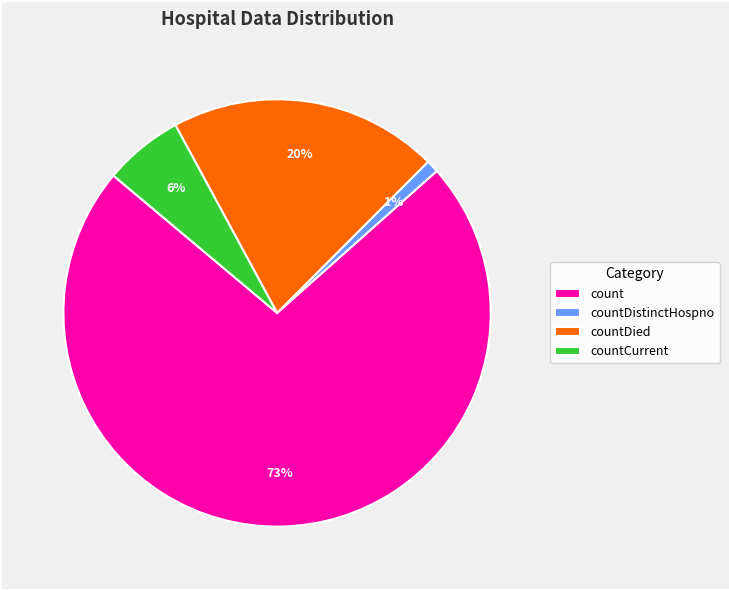

Do countDistinctHospno and countDied together represent more than half of the pie?

No